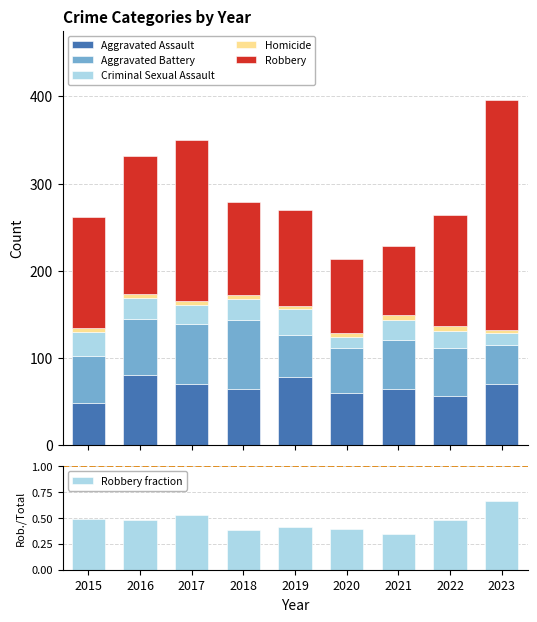

Which series has the widest spread of values?

Robbery